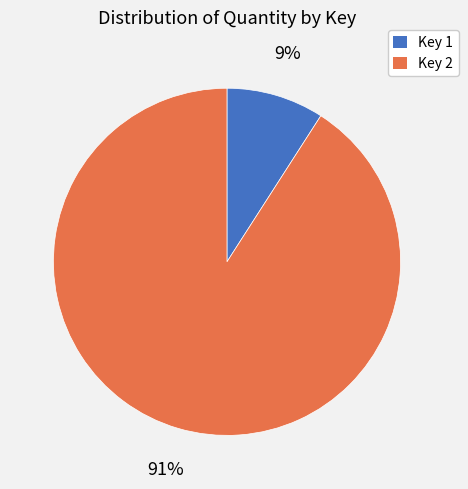

To the nearest percent, what is the average slice percentage?

50%